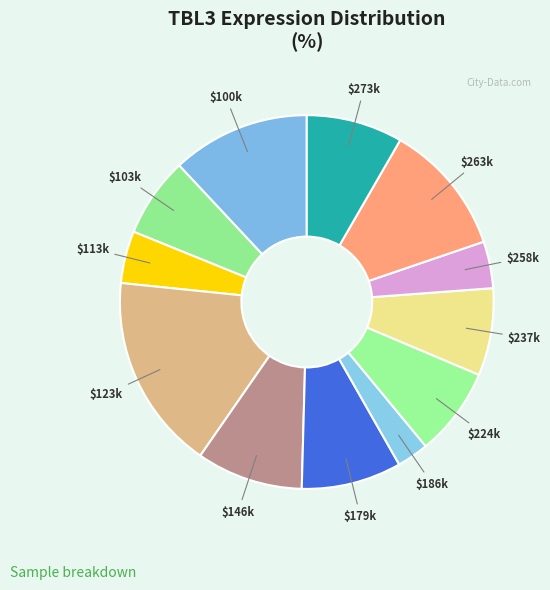

Count the number of slices in the pie.

12